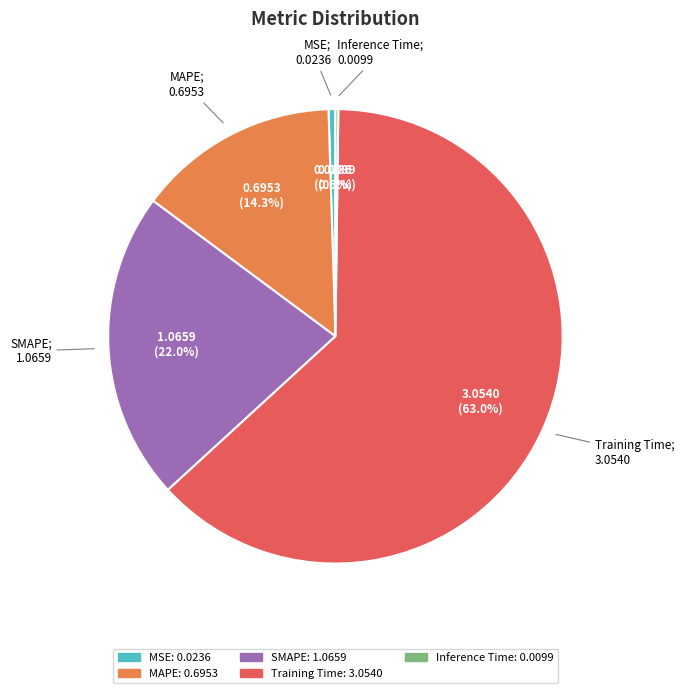

Is there any slice that represents more than half of the pie?

Yes